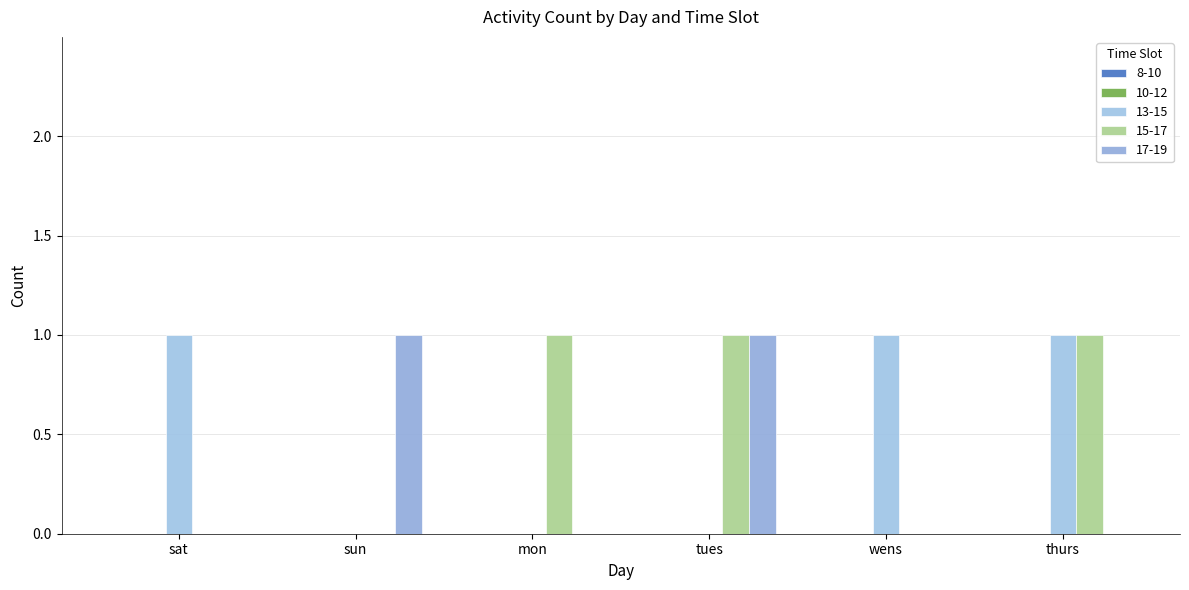

Reading left to right, list all the values displayed in this chart.

13-15: 1	0	0	0	1	1
15-17: 0	0	1	1	0	1
17-19: 0	1	0	1	0	0